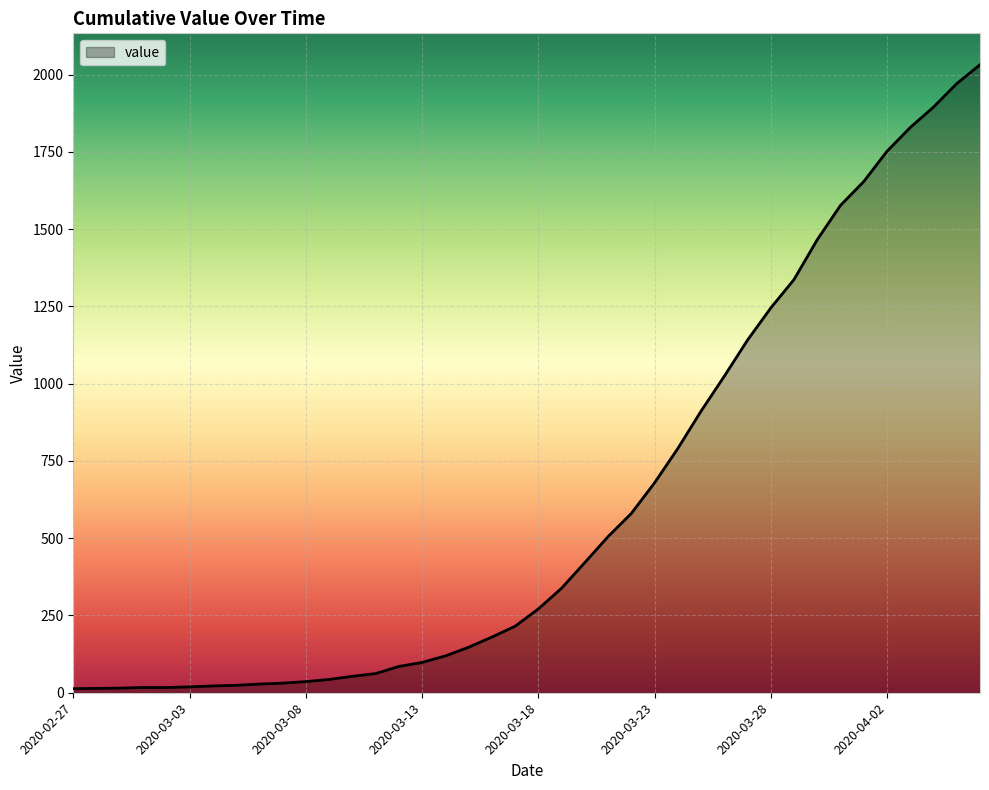

What is the difference between the maximum and minimum values?

2019